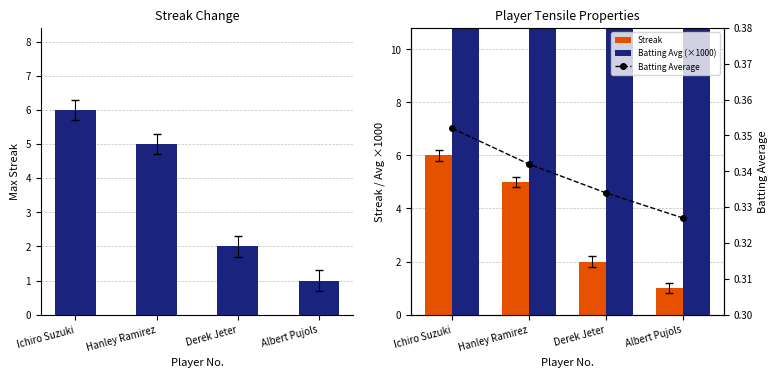

Rank the series by their maximum value, from lowest to highest.

Batting Average, Streak, Batting Avg (×1000)